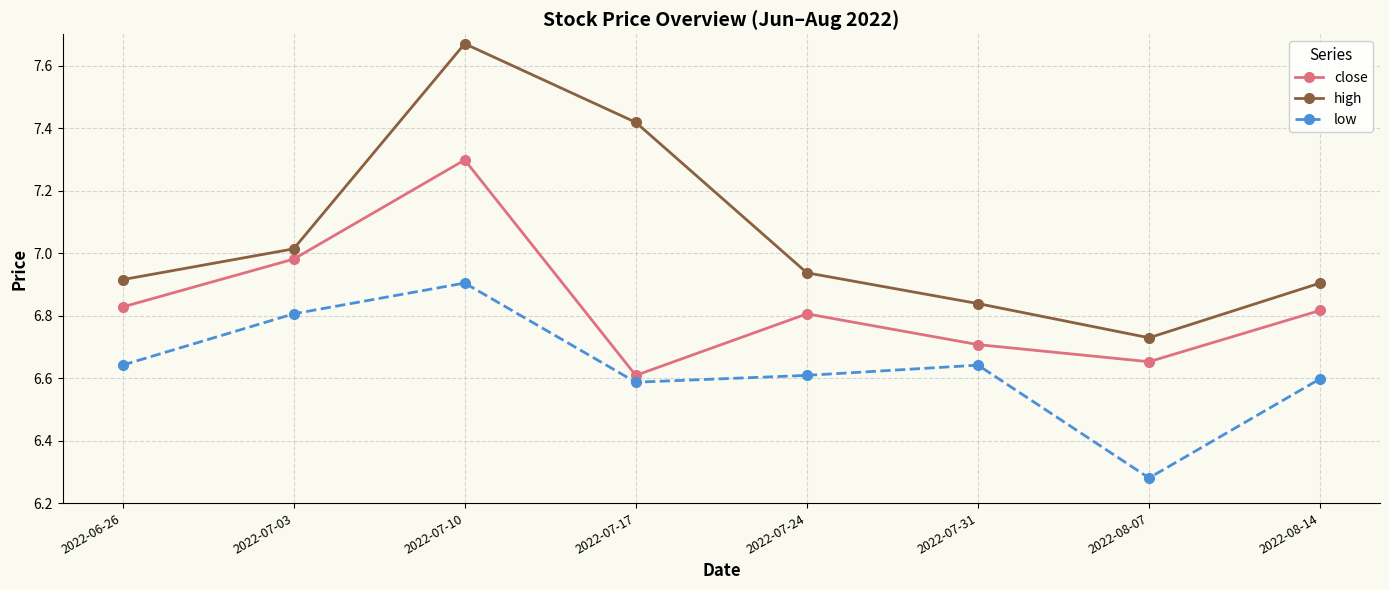

Which series has the largest total across all categories?

high